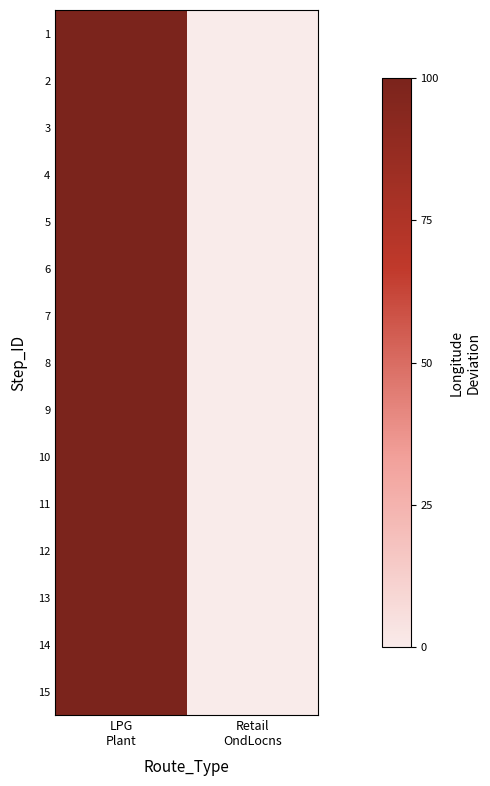

Reading left to right, transcribe all the data shown in this chart.

1: LPG
Plant=99.5	Retail
OndLocns=0.0
2: LPG
Plant=99.5	Retail
OndLocns=0.0
3: LPG
Plant=99.5	Retail
OndLocns=0.0
4: LPG
Plant=99.5	Retail
OndLocns=0.0
5: LPG
Plant=99.5	Retail
OndLocns=0.0
6: LPG
Plant=99.5	Retail
OndLocns=0.0
7: LPG
Plant=99.5	Retail
OndLocns=0.1
8: LPG
Plant=99.5	Retail
OndLocns=0.1
9: LPG
Plant=99.5	Retail
OndLocns=0.1
10: LPG
Plant=99.5	Retail
OndLocns=0.1
11: LPG
Plant=99.5	Retail
OndLocns=0.1
12: LPG
Plant=99.5	Retail
OndLocns=0.1
13: LPG
Plant=99.5	Retail
OndLocns=0.1
14: LPG
Plant=99.5	Retail
OndLocns=0.1
15: LPG
Plant=100.0	Retail
OndLocns=0.2